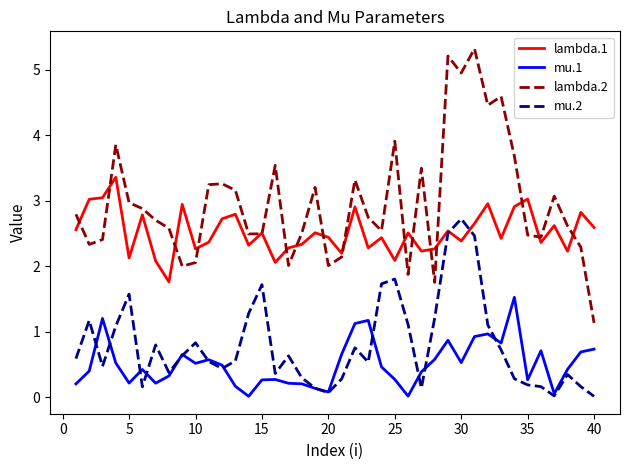

What is the maximum value shown in the chart?

5.3